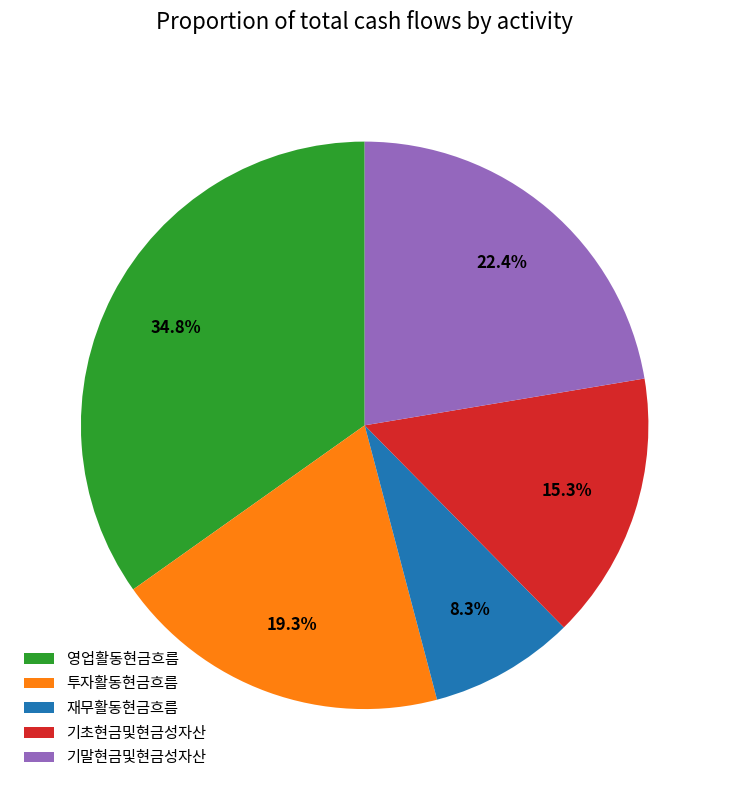

Does 기초현금및현금성자산 represent more than half of the total?

No